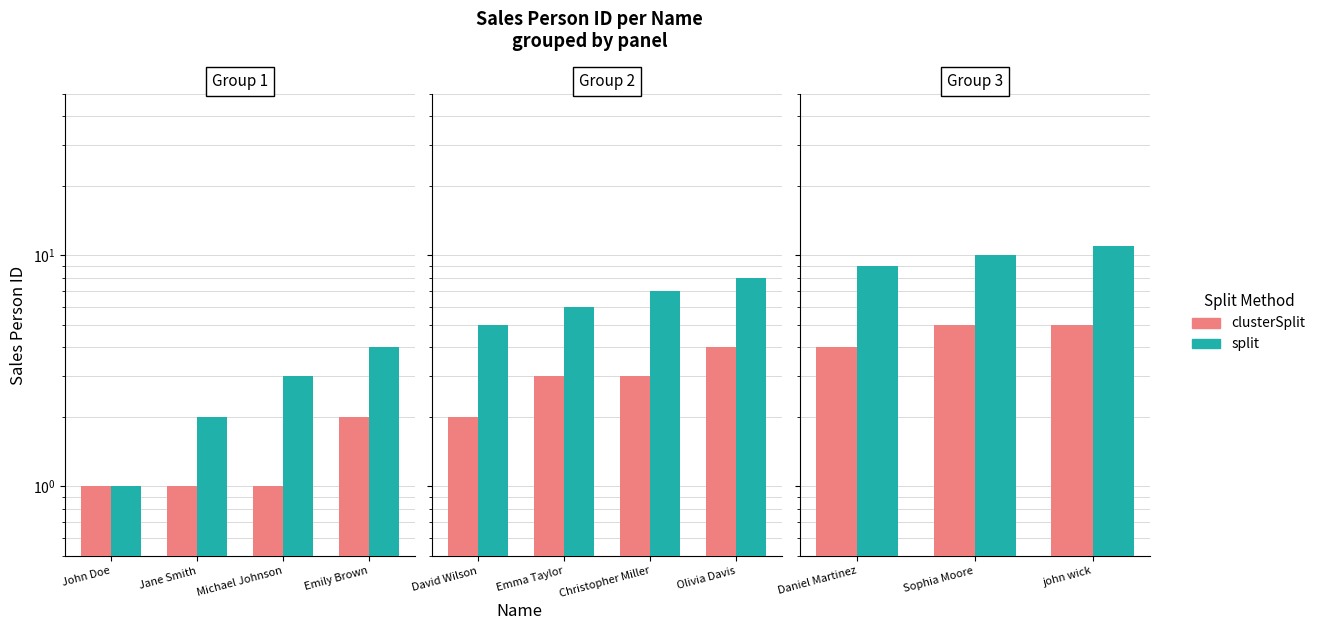

The value of split at Sophia Moore is 17. True or false?

False